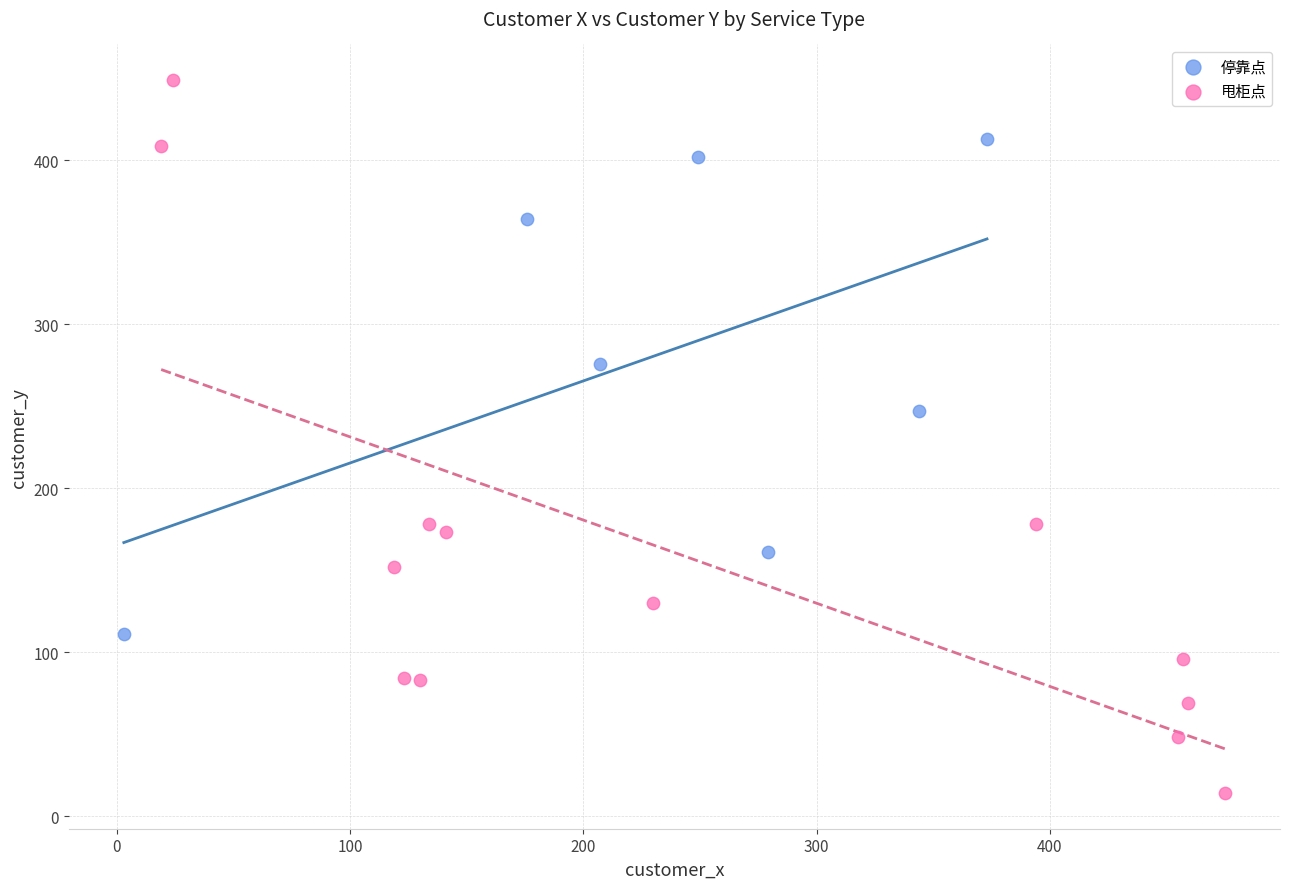

Which series contains the lowest Y value?

甩柜点